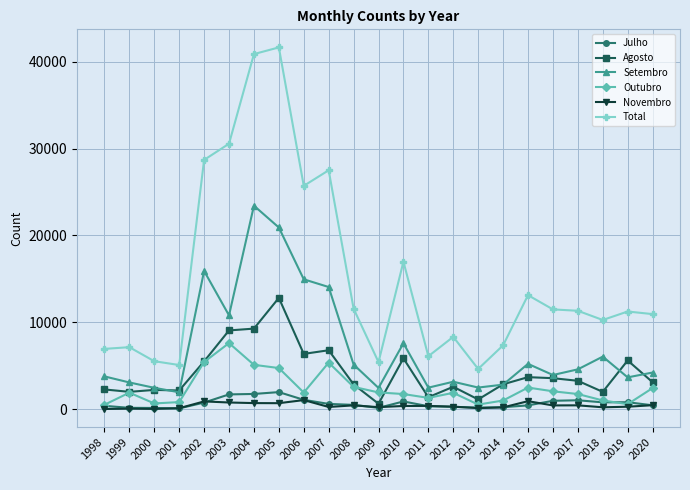

How many lines are shown in the chart?

6